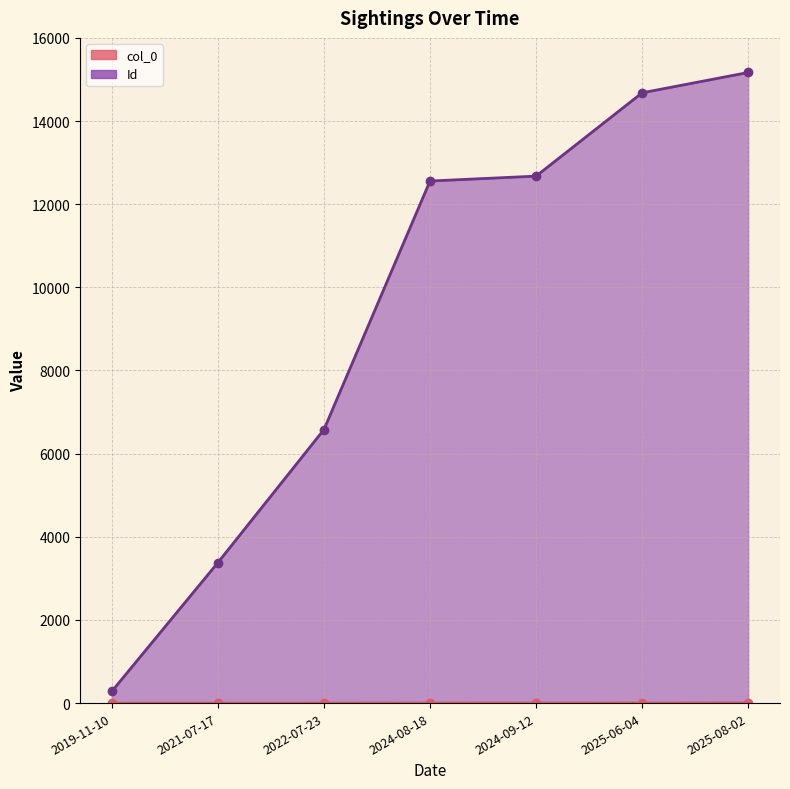

Rank the series at 2024-09-12 from highest to lowest value.

Id, col_0